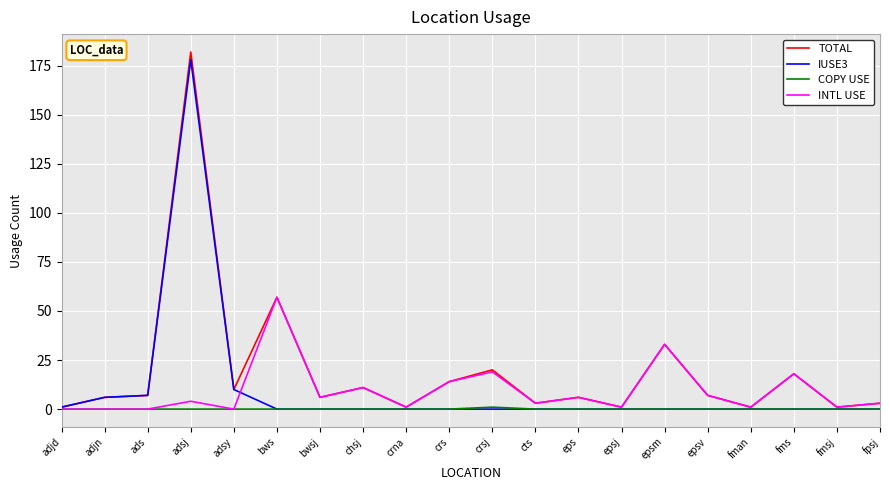

What position from the right is chsj?

13